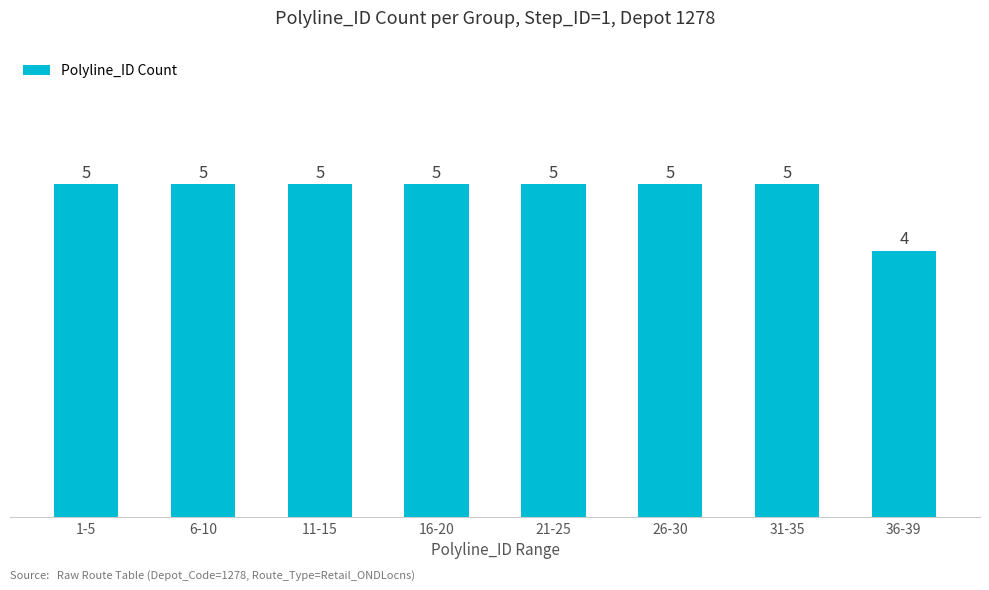

What is the smallest value displayed?

4